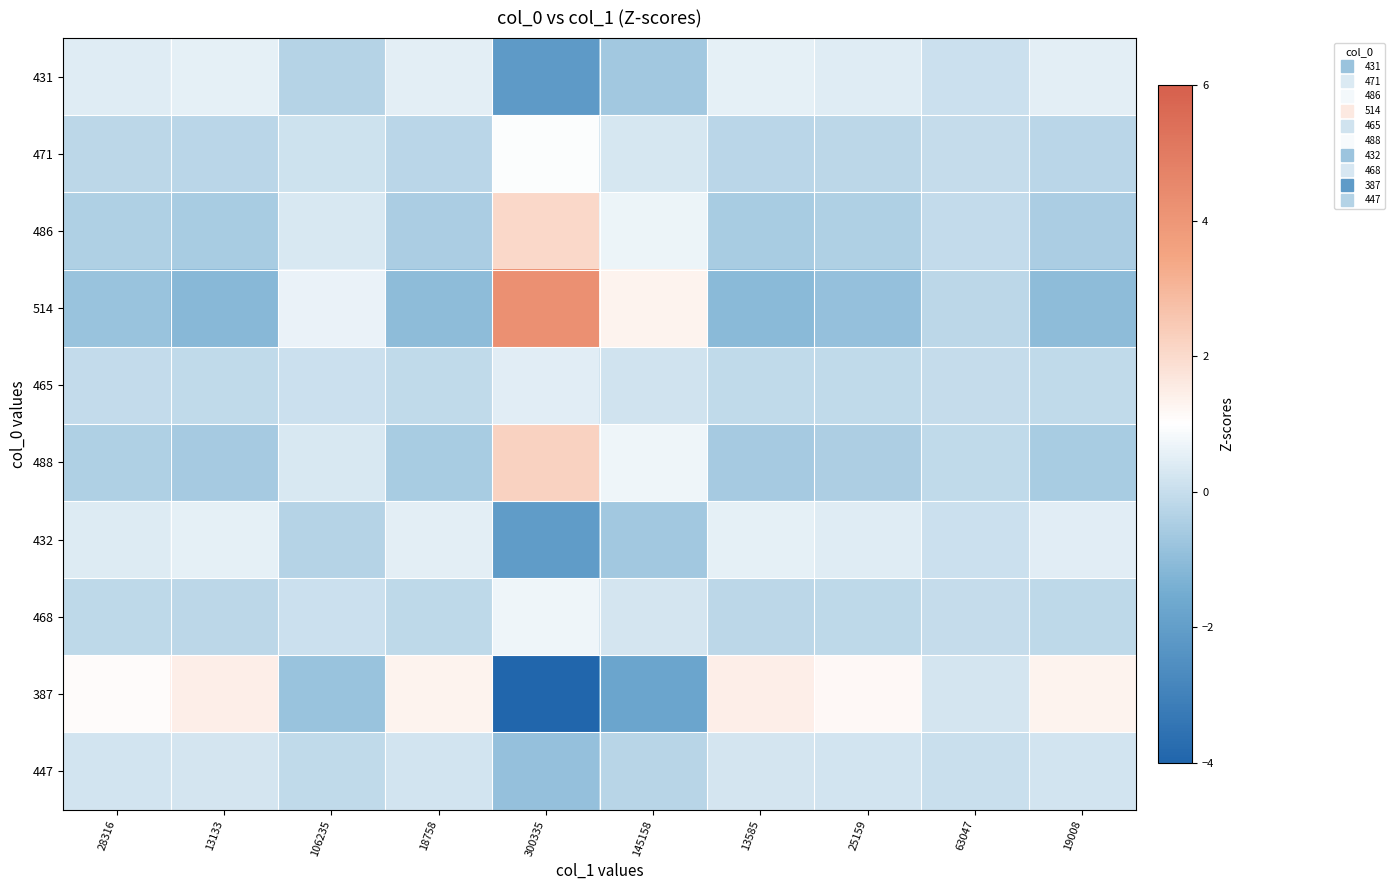

Which has a higher value, 63047 or 300335?

63047